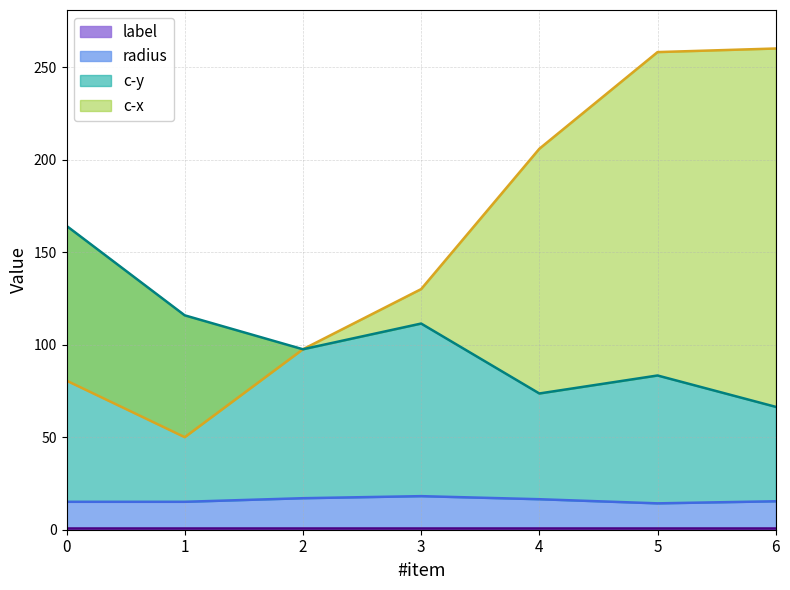

Is it true that radius equals 10.7 at 6?

False